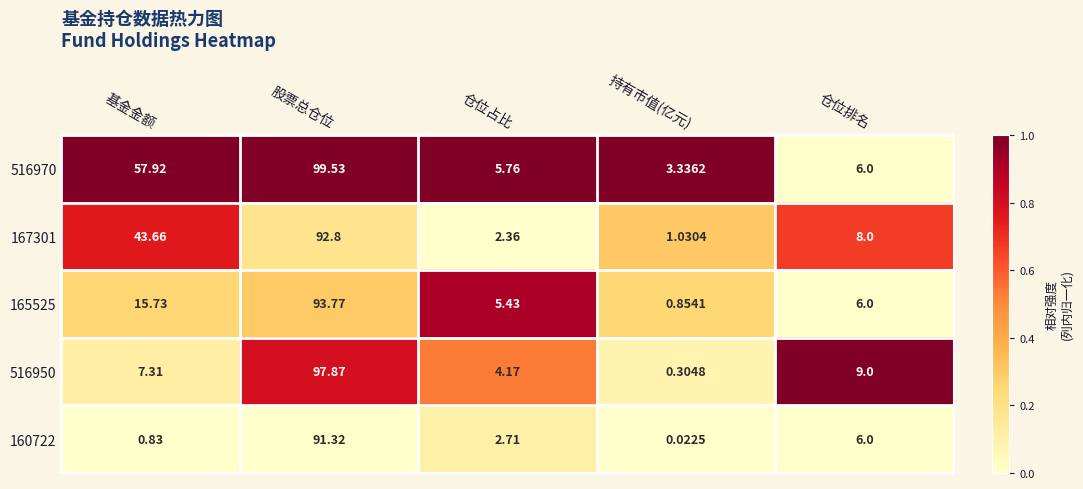

At which category is the sum across all series the highest?

股票总仓位